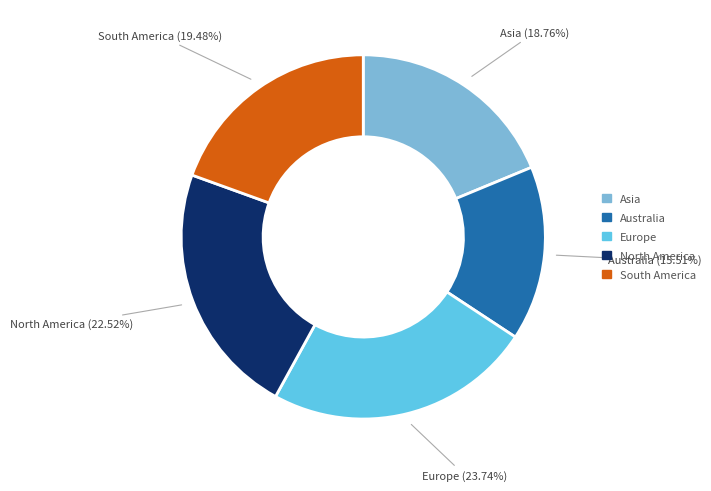

Rank the categories by value from highest to lowest.

Europe, North America, South America, Asia, Australia